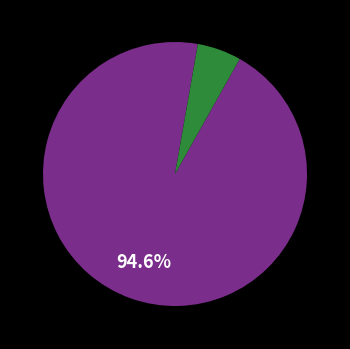

How many slices are in this pie chart?

2